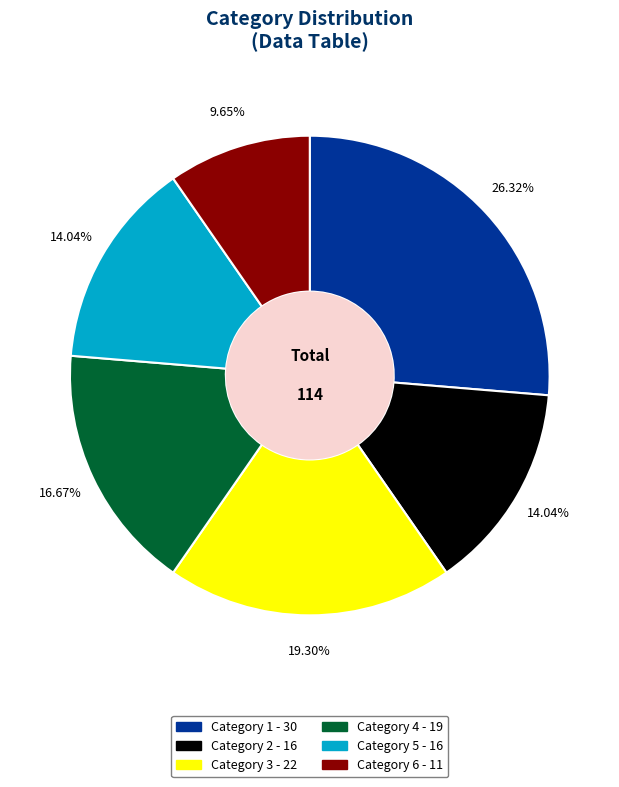

How many segments does this pie chart have?

6